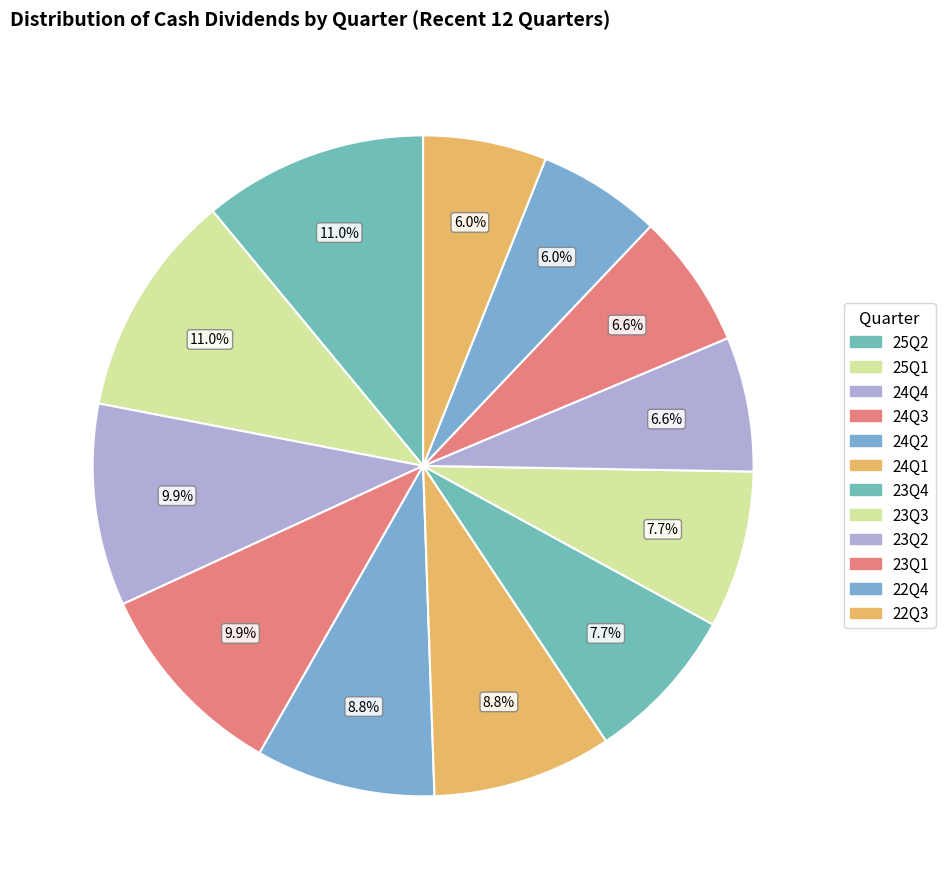

To the nearest percent, what is the average slice percentage?

8%